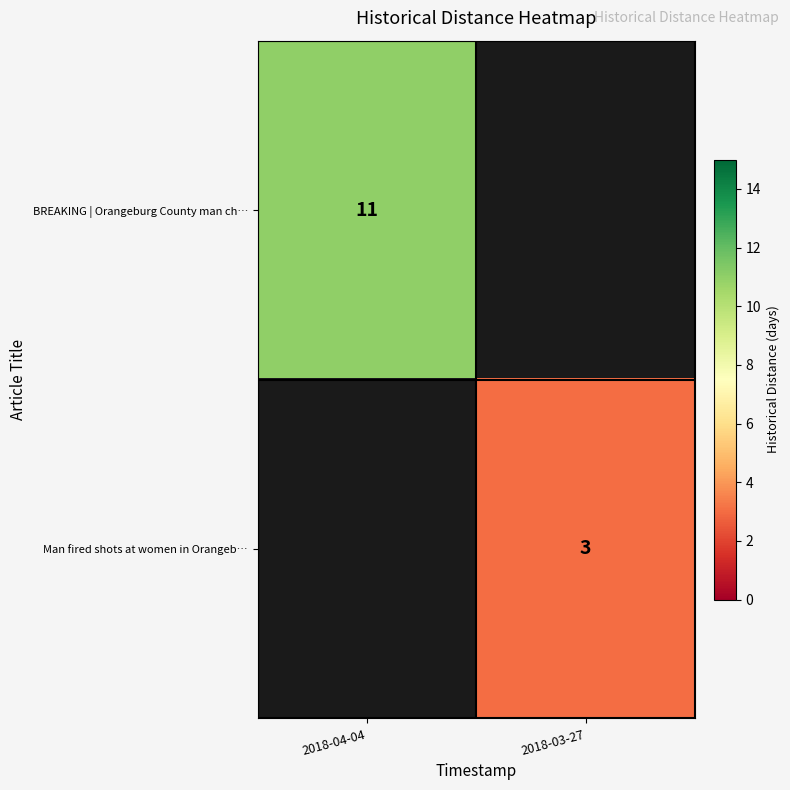

Is it true that Man fired shots at women in Orangeb… equals 3 at 2018-03-27?

True